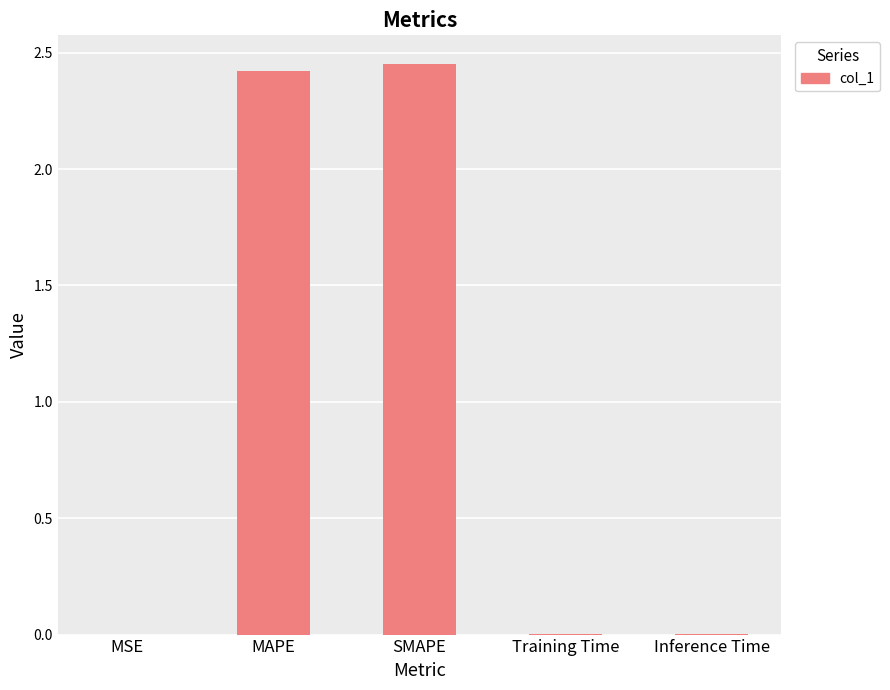

What is the sum of all values?

4.9